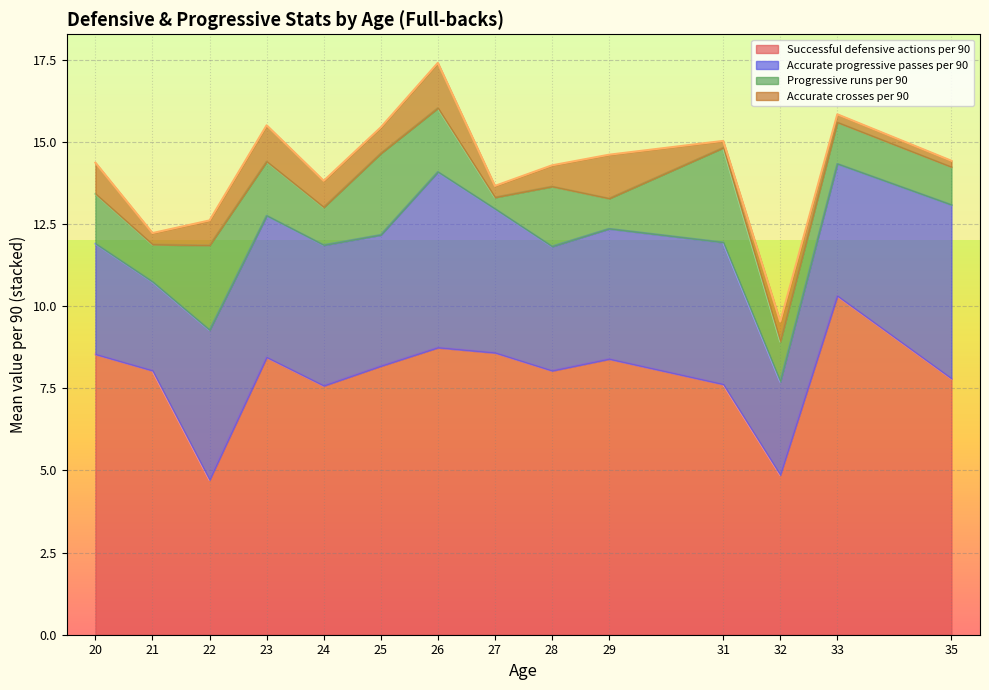

What is the highest value of the Successful defensive actions per 90 series?

10.3